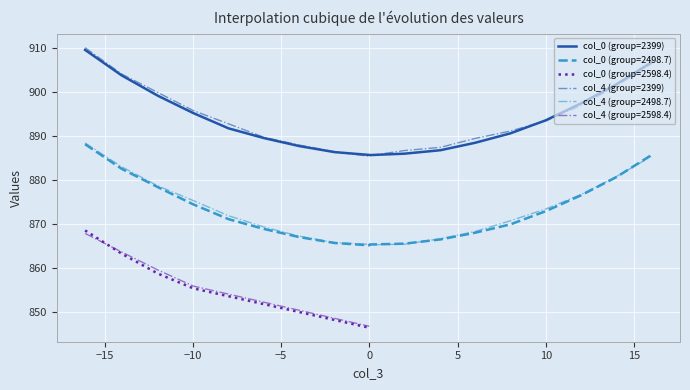

What is the maximum value for col_0 (group=2399)?

909.5